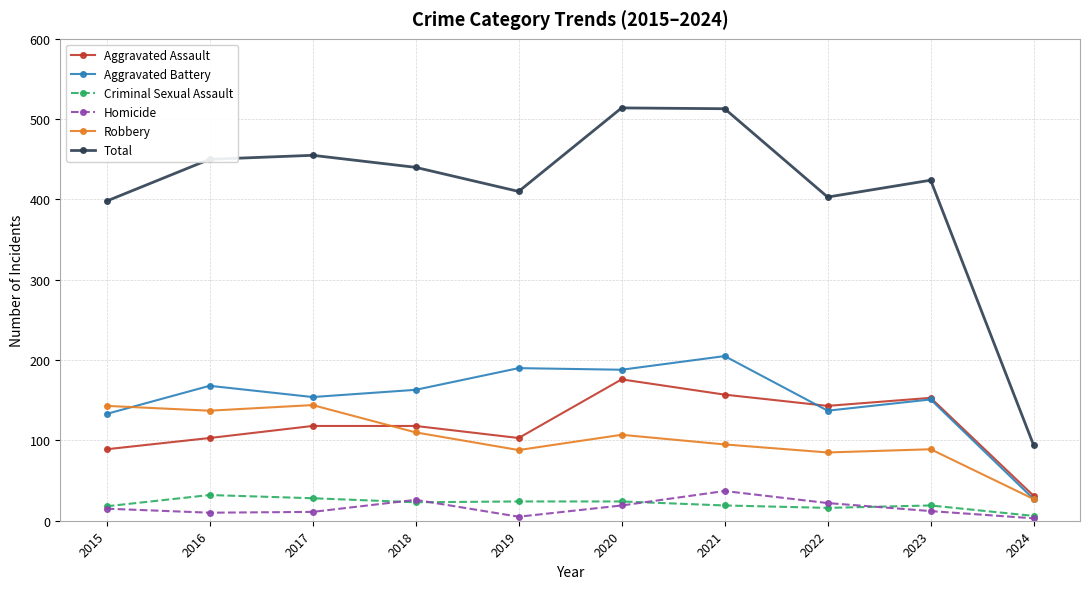

Which series has the largest range (max minus min)?

Total